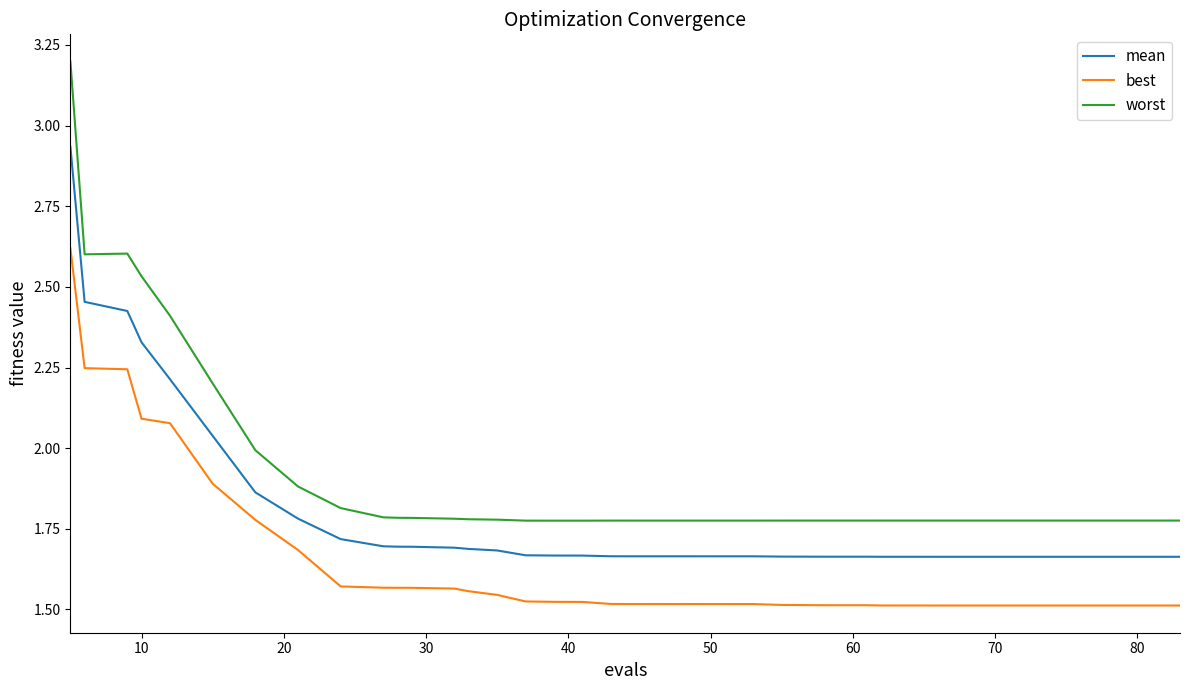

What is the difference between the second highest and minimum values in the mean series?

0.8